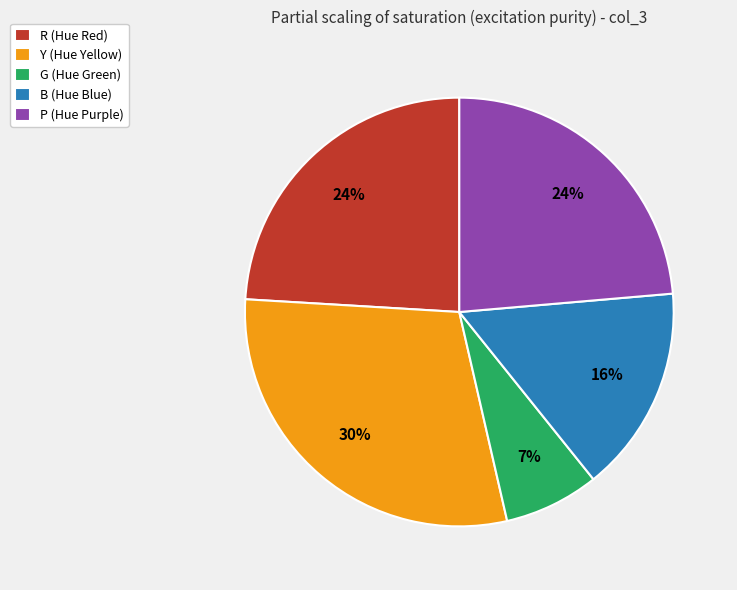

Is the sum of R (Hue Red) and B (Hue Blue) greater than half?

No